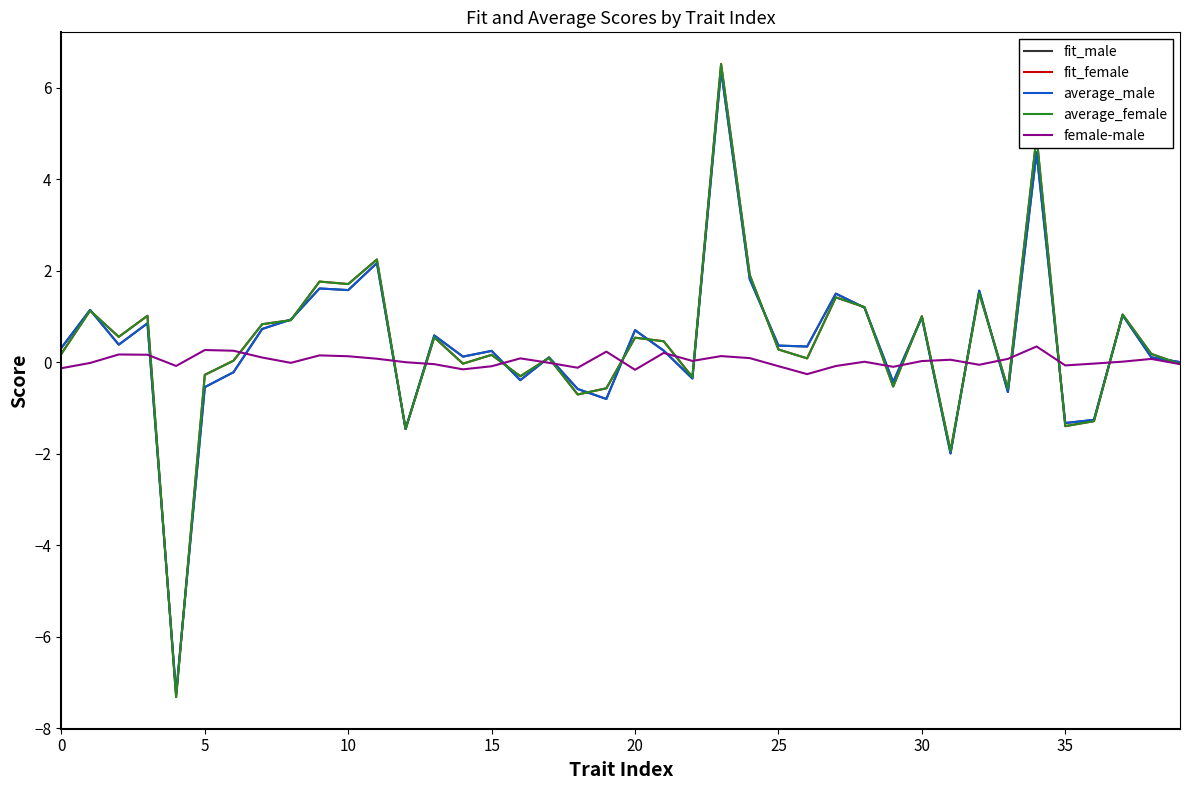

What is the smallest value displayed?

-7.3